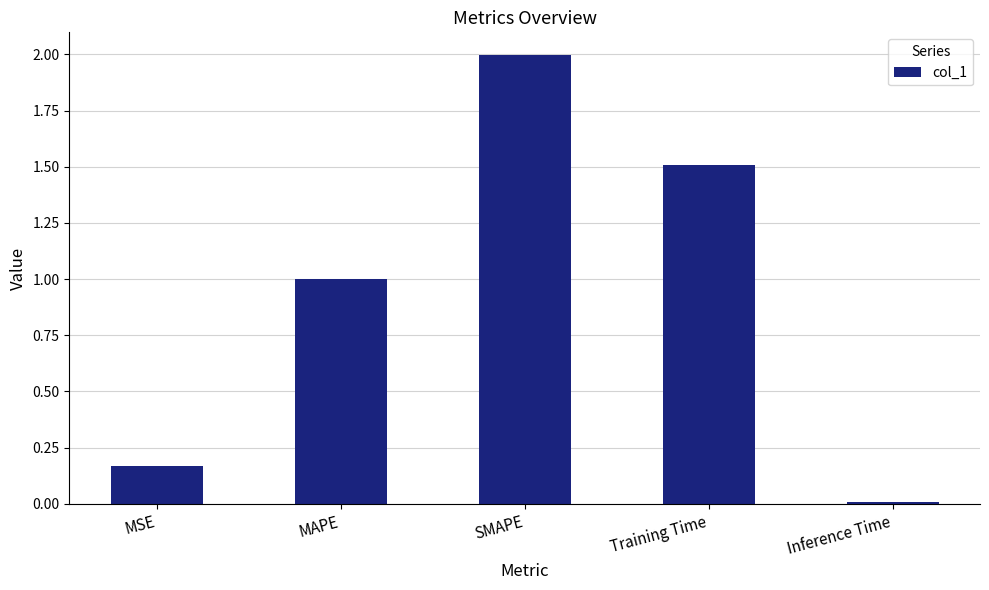

Is it true that the value at SMAPE is 2.0?

True